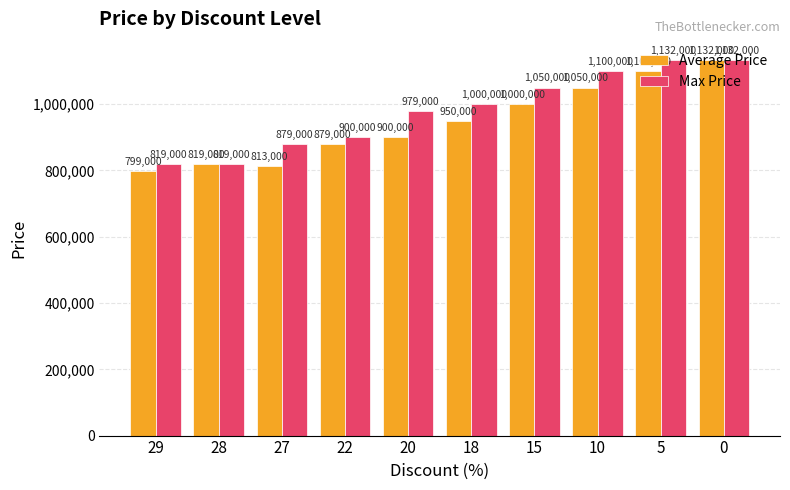

Is the value of Average Price at 22 greater than the value of Max Price at 5?

No